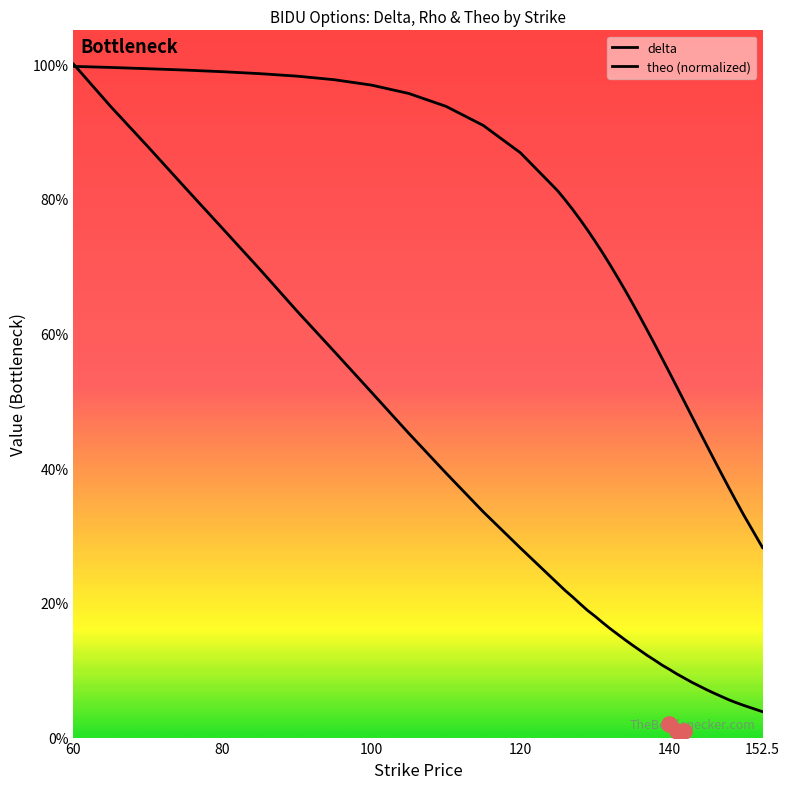

At which category is the sum across all series the highest?

60